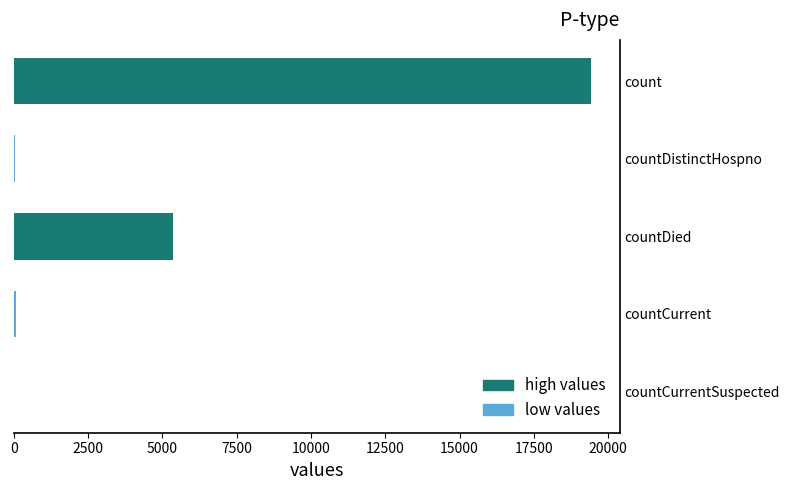

Which has a higher value, countCurrent or countDied?

countDied